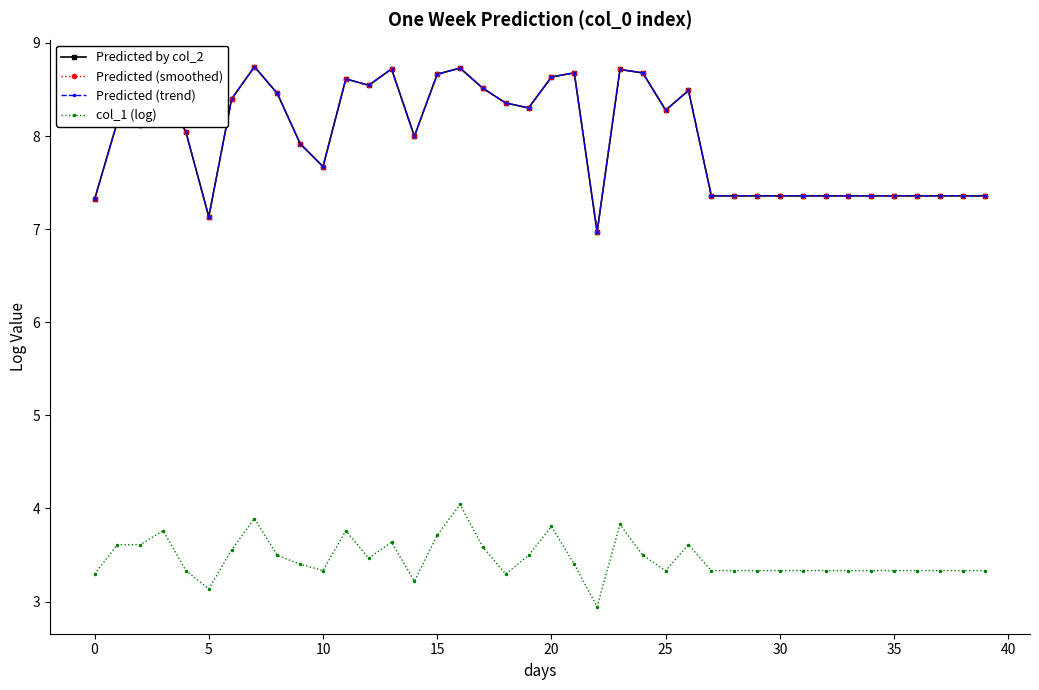

Is this an area chart (filled region under the line)?

No